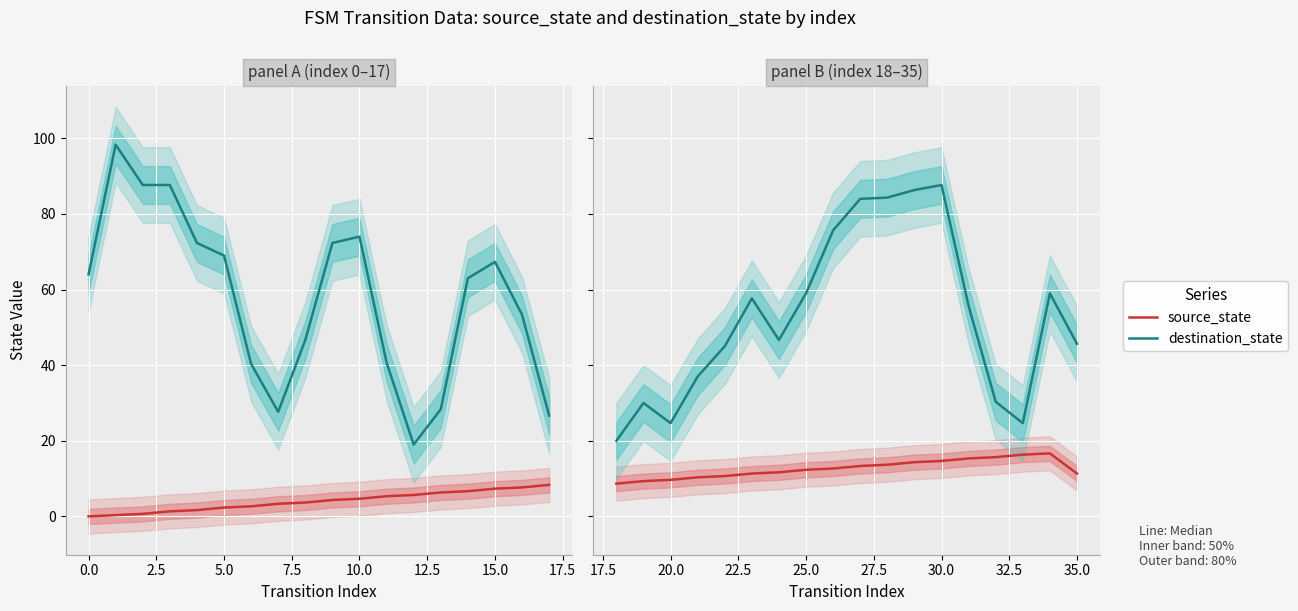

True or false: source_state and destination_state cross at least once.

False